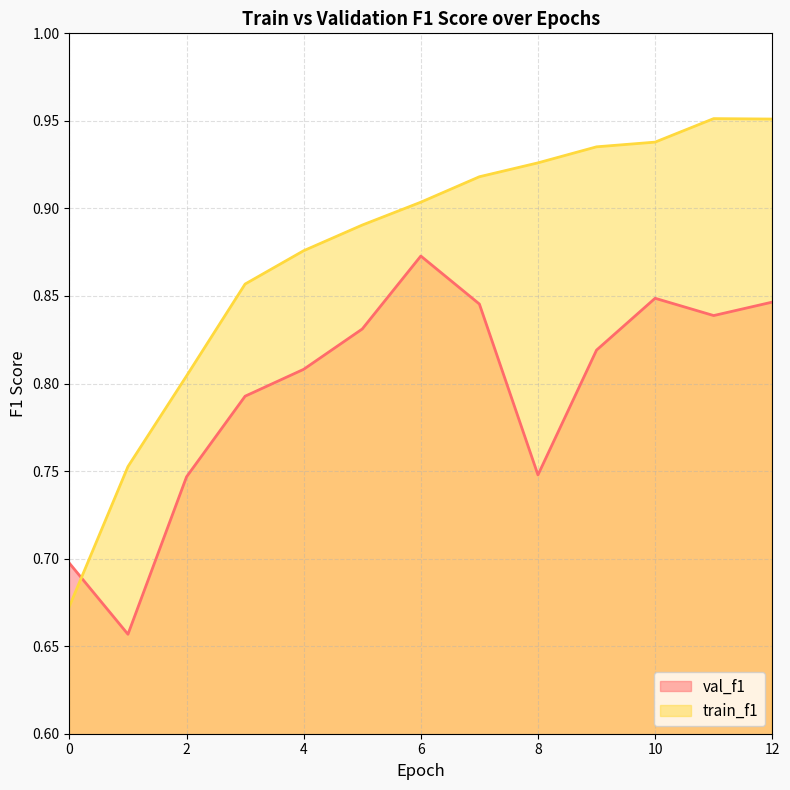

Which has a higher value, 2 or 7?

7